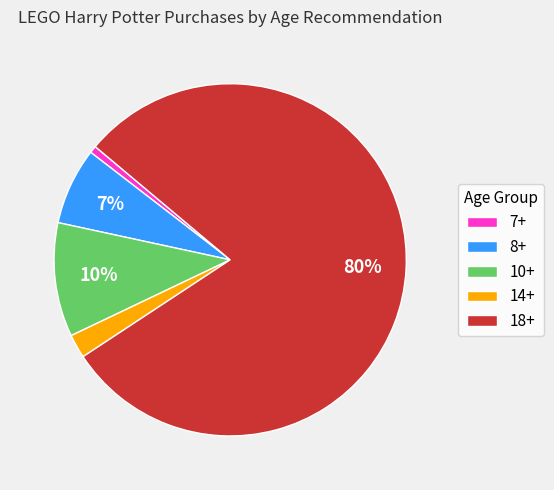

Is it true that 8+ is 13% of the pie?

False